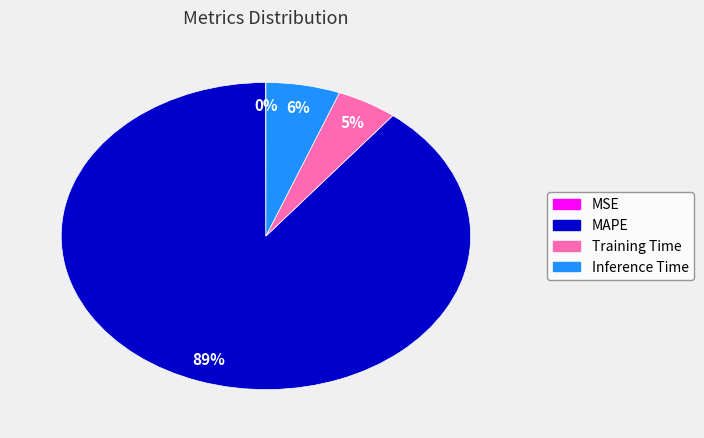

Does any single category account for the majority?

Yes